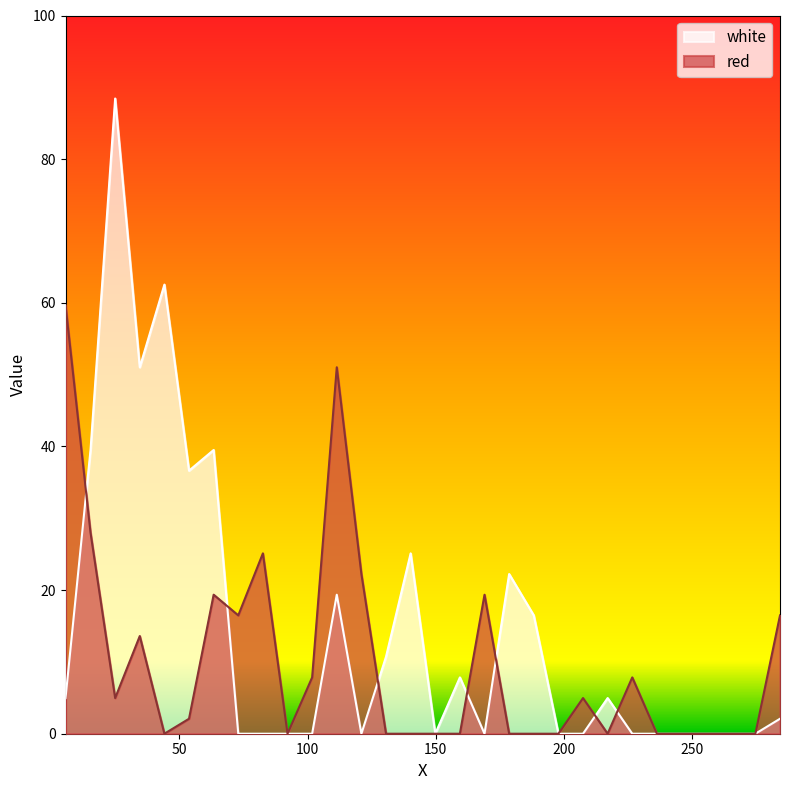

What is the average value of the red series?

10.0